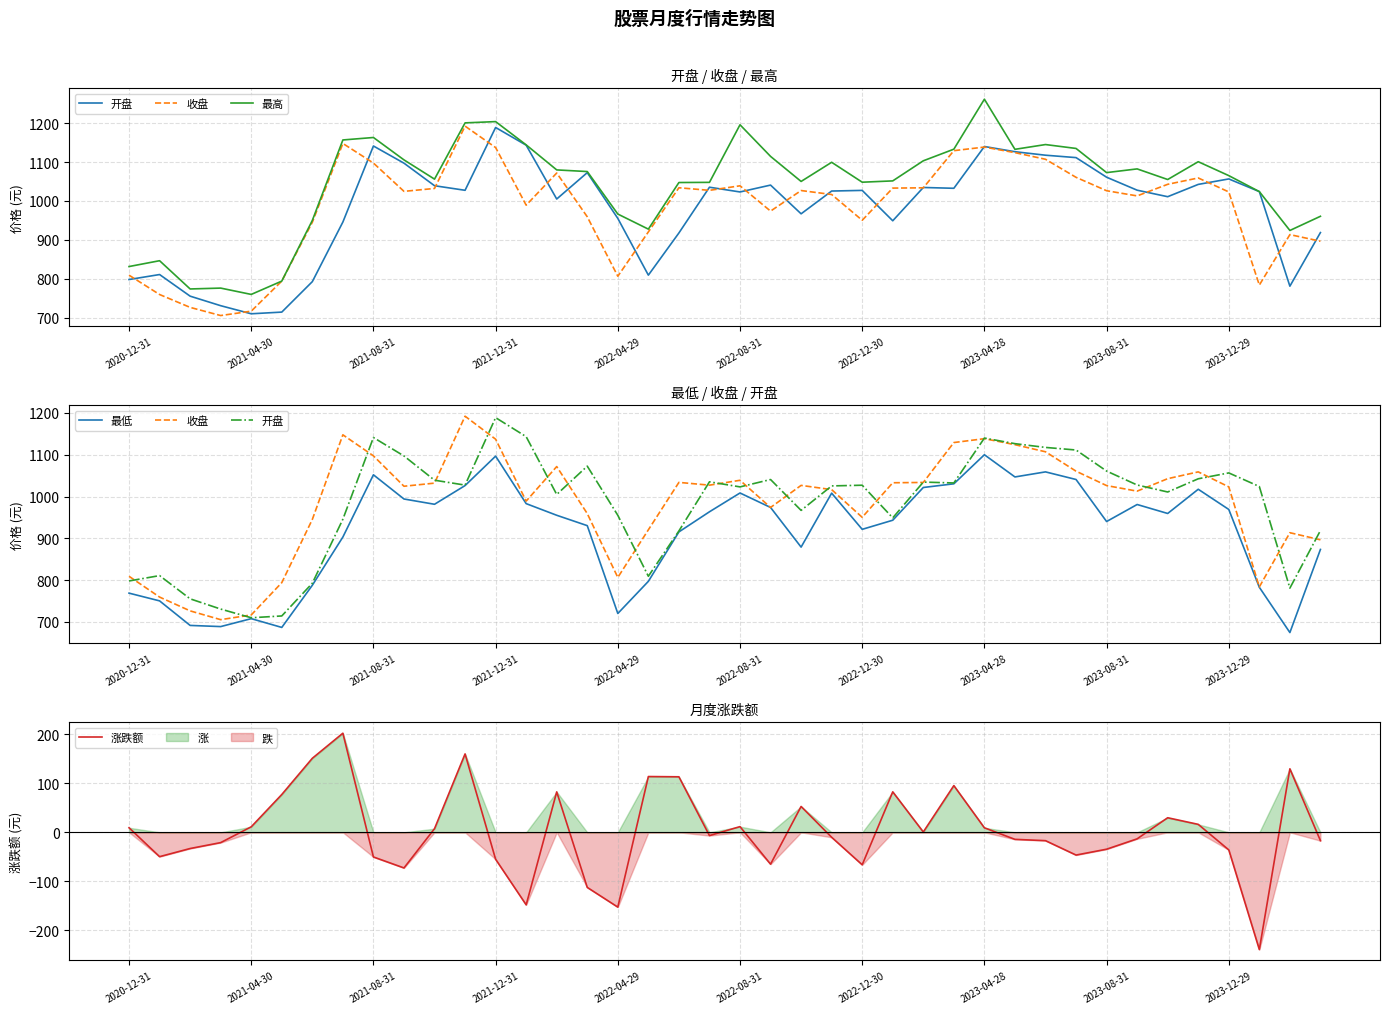

Does the chart display data point markers on the line(s)?

No